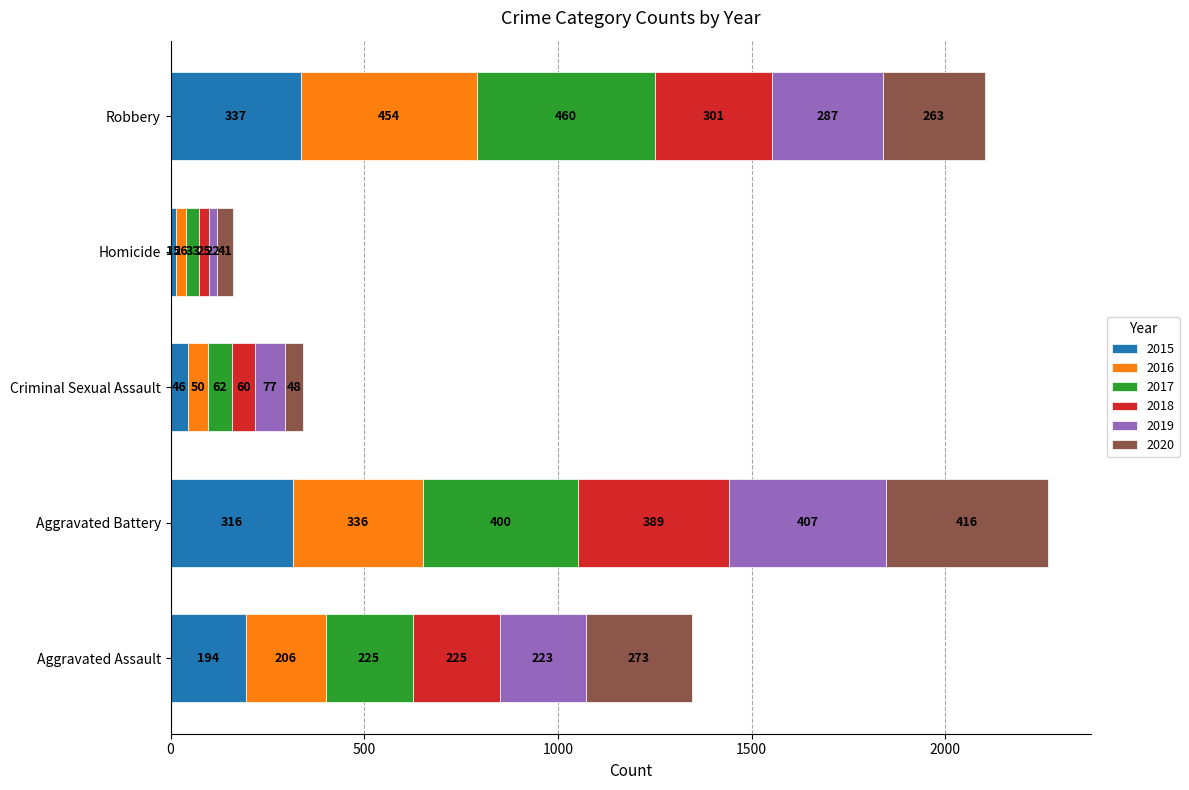

What is the total value across all series at Homicide?

162